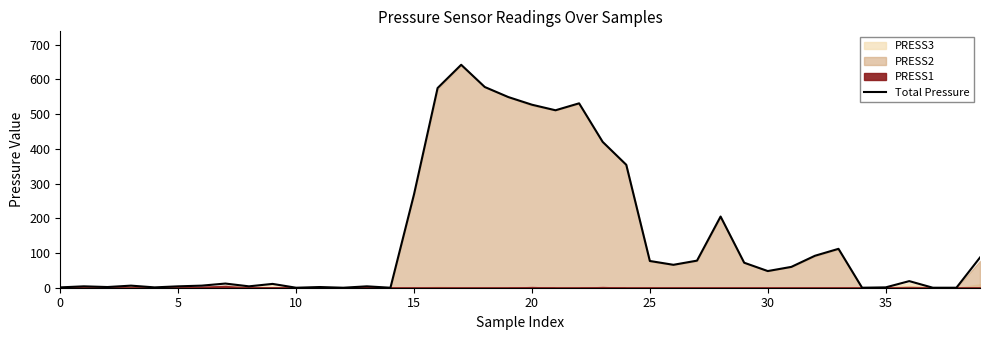

At which label is the value closest to 321?

24